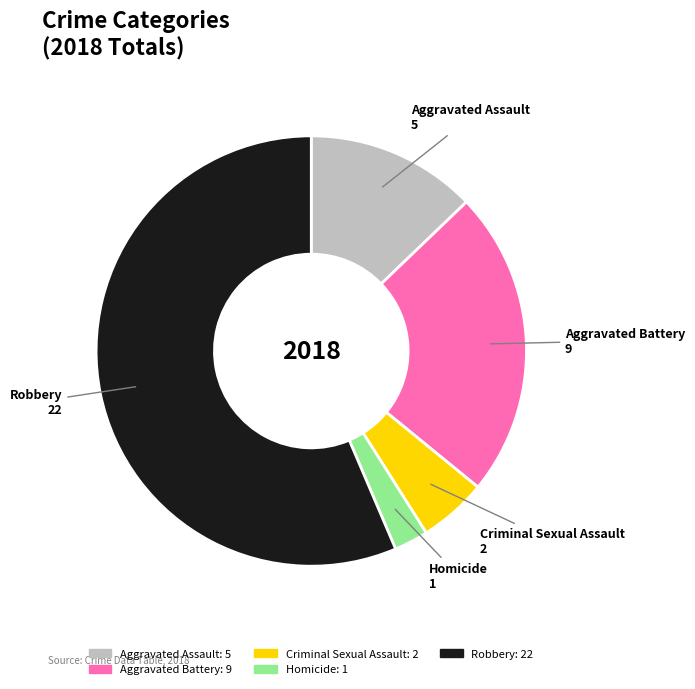

Rank the categories by value from lowest to highest.

Homicide, Criminal Sexual Assault, Aggravated Assault, Aggravated Battery, Robbery